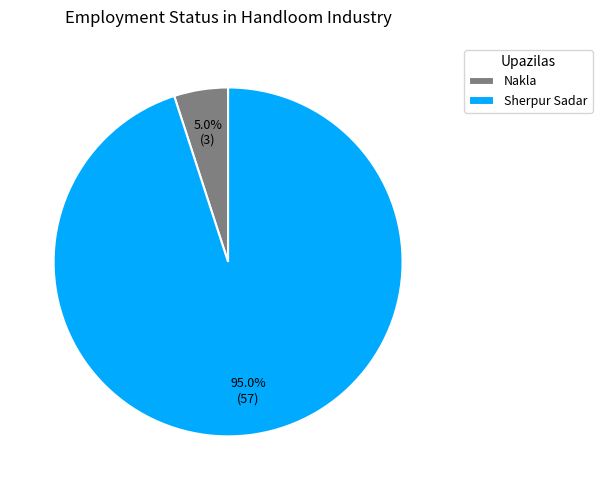

How much of the chart is everything except Nakla?

95.0%